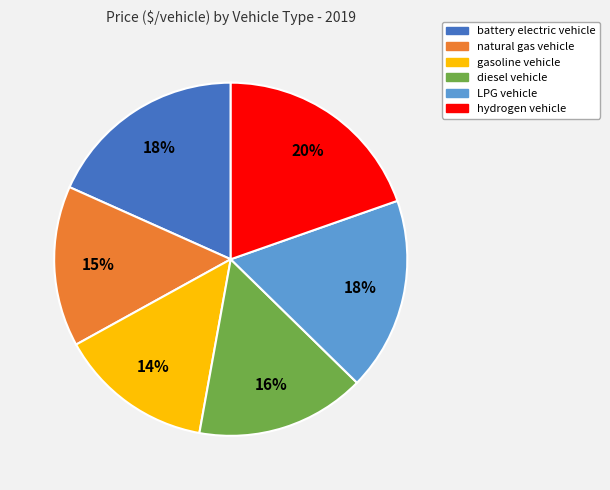

How many segments does this pie chart have?

6